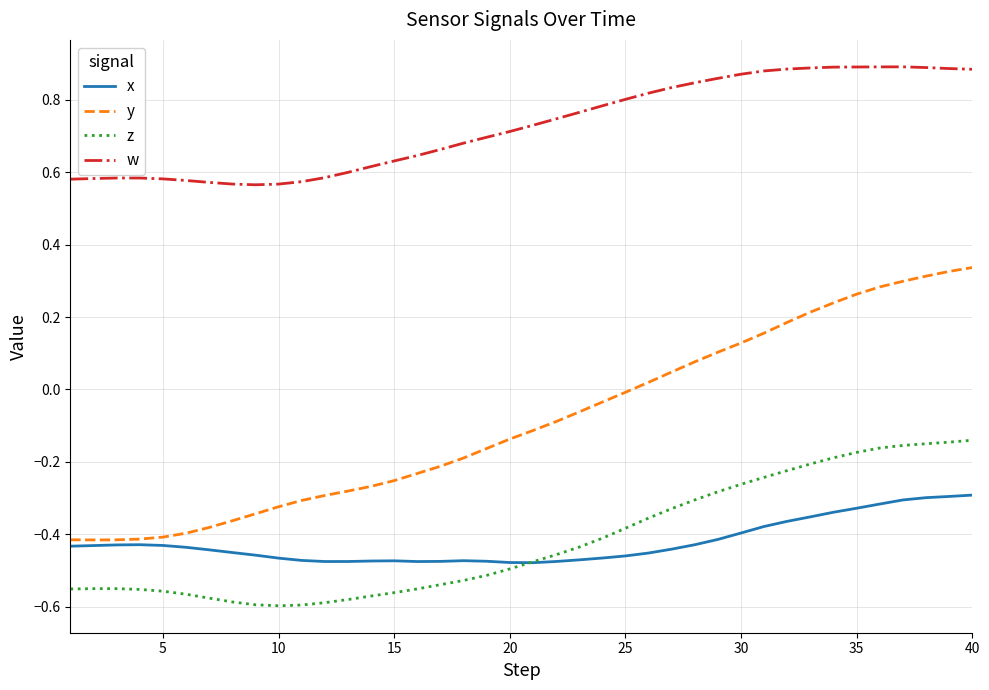

List the series in order of their peak value, lowest first.

x, z, y, w